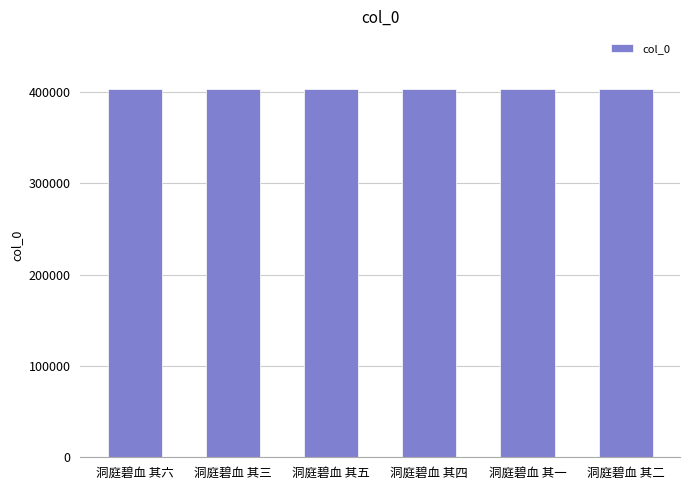

What value does the data have at 洞庭碧血 其一?

402673